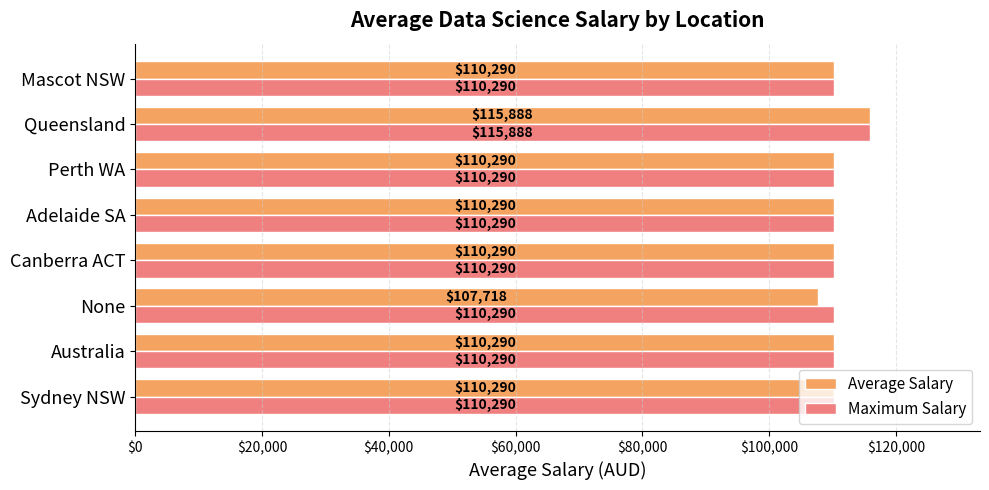

How many values in the Maximum Salary series exceed 110290?

1